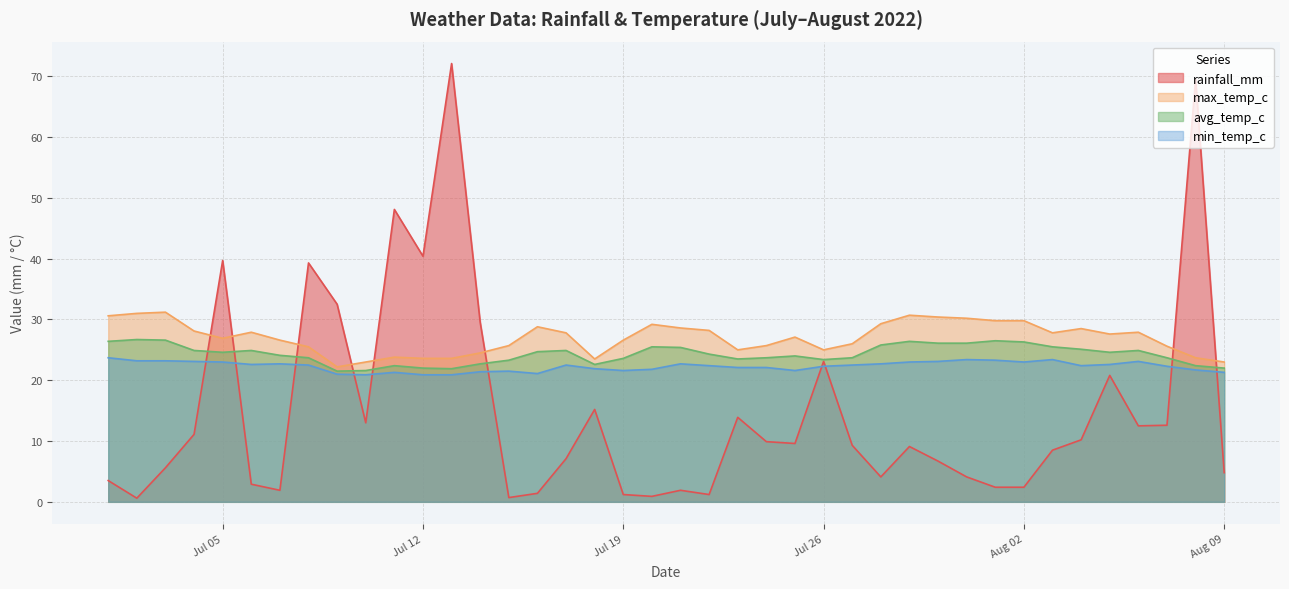

Where is the first local minimum for rainfall_mm?

2022-07-02